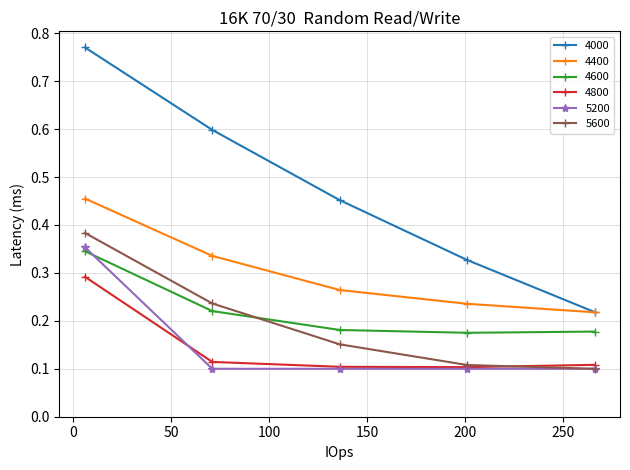

What are all the series names shown in the legend?

4000, 4400, 4600, 4800, 5200, 5600